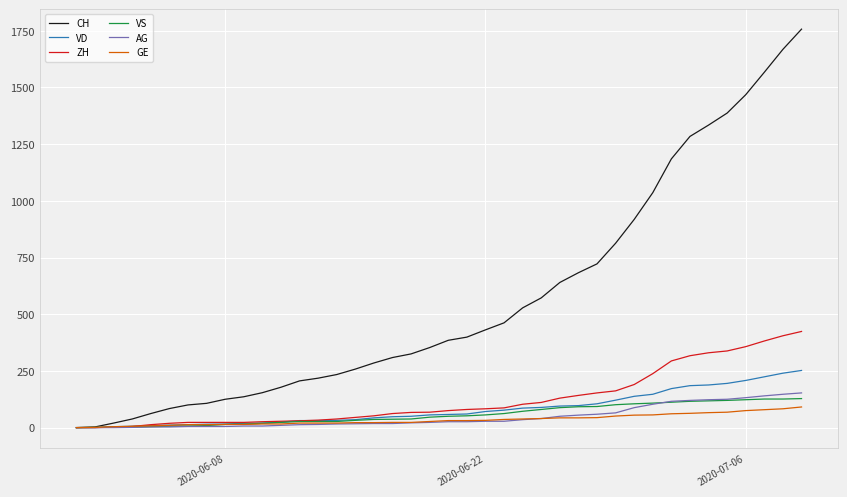

What is the difference between the maximum and minimum values in the VS series?

128